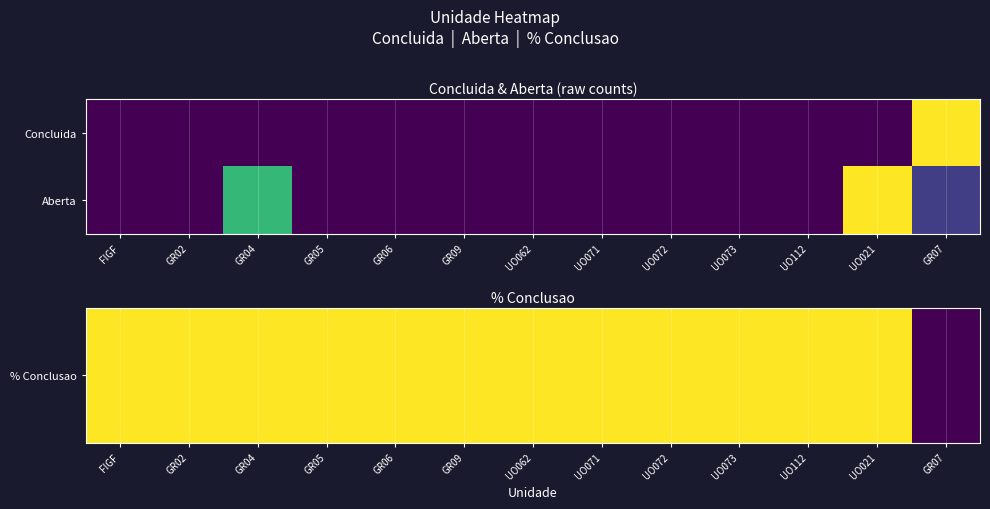

What is the total value across all series at UO062?

1.0